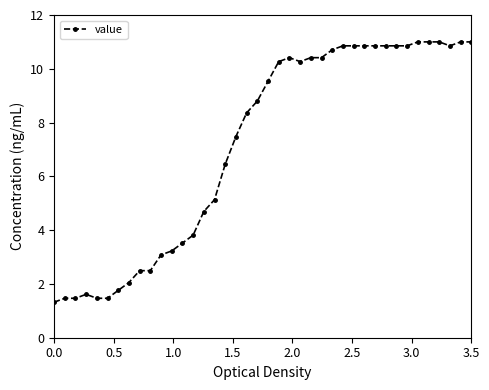

What is the difference between the maximum and minimum values?

9.7